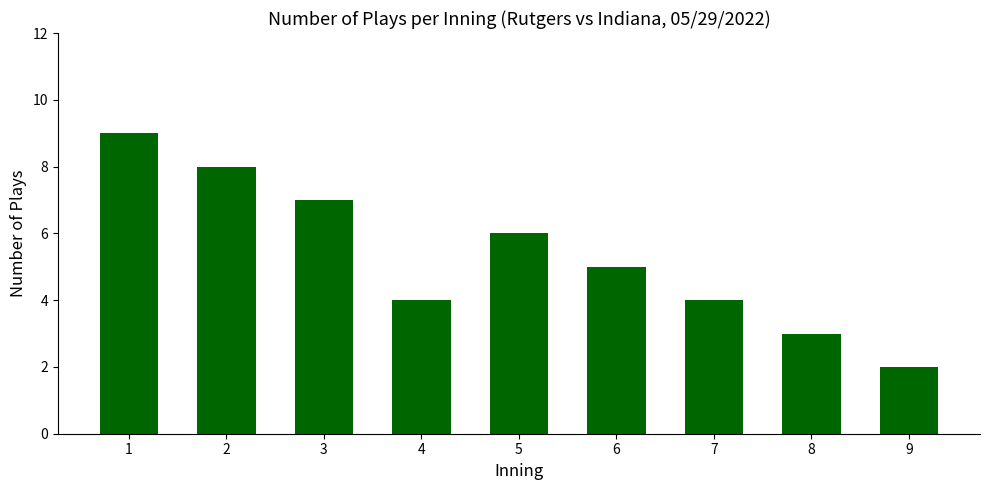

What is the difference between the maximum and minimum values?

7